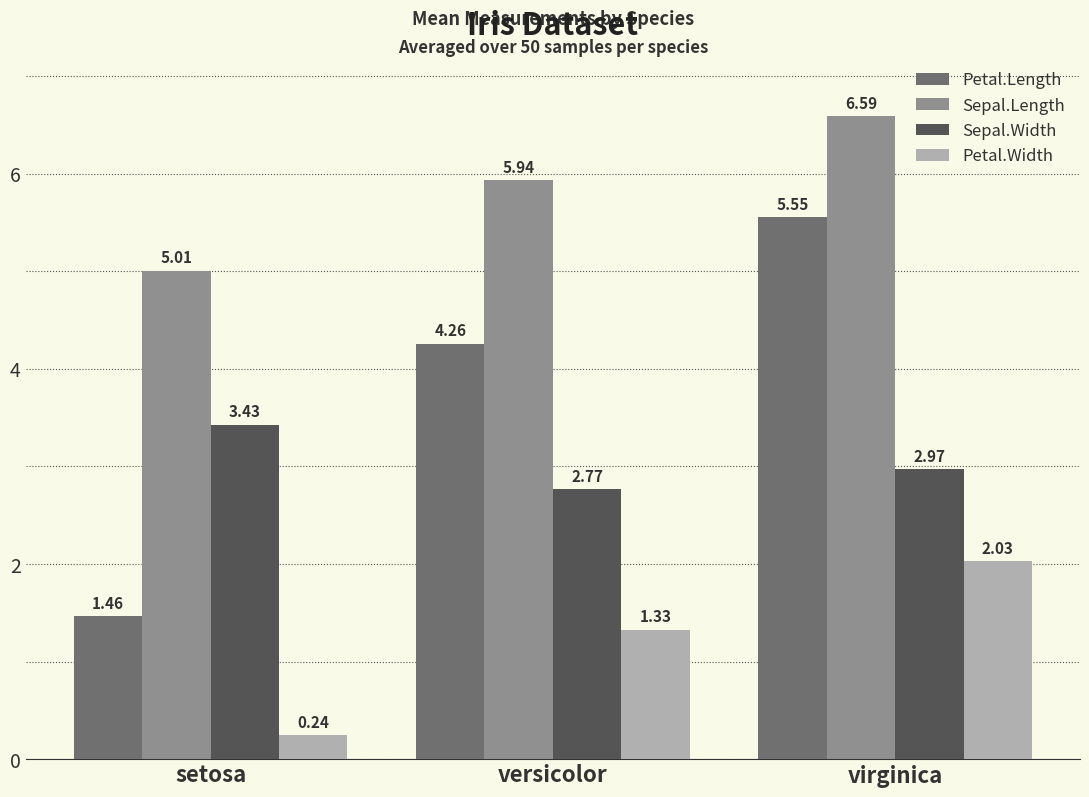

What is the spread (max minus min) of values at setosa?

4.8